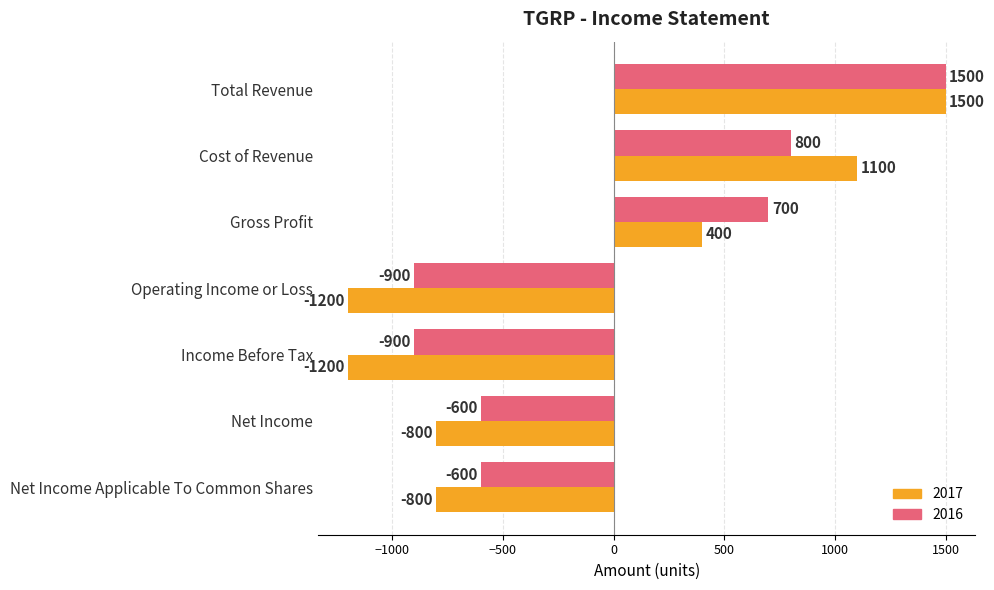

At which category is the sum across all series the highest?

Total Revenue